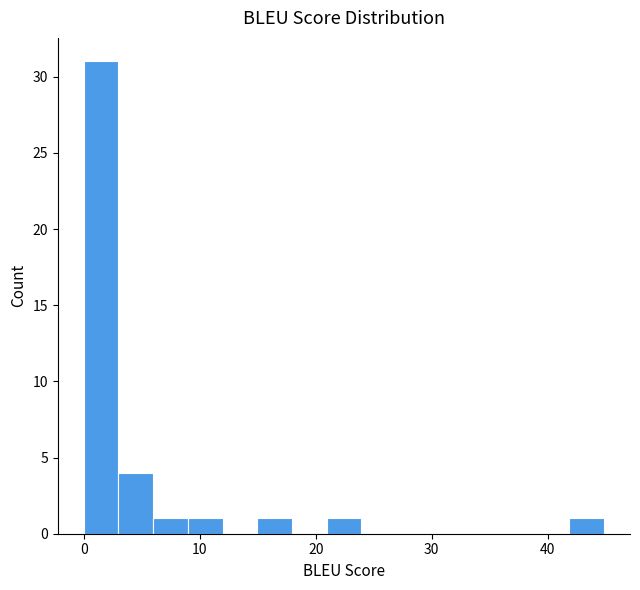

Around what value on the x-axis is the tallest bar? Give the approximate position of its centre, as read against the axis.

1